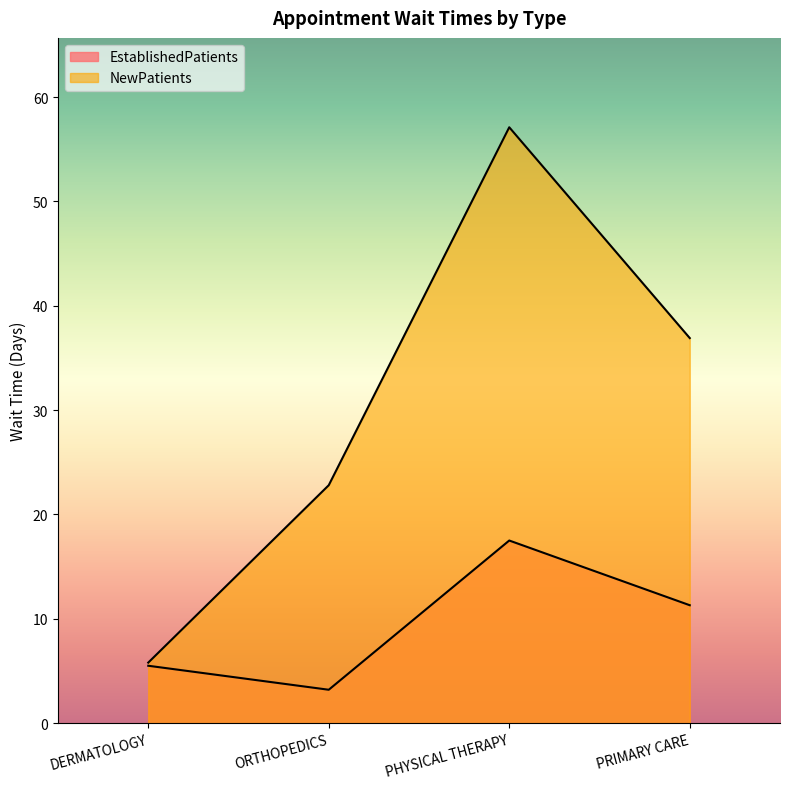

Reading right to left, what are all the values shown in this chart?

EstablishedPatients: PRIMARY CARE=11.3	PHYSICAL THERAPY=17.5	ORTHOPEDICS=3.2	DERMATOLOGY=5.5
NewPatients: PRIMARY CARE=36.9	PHYSICAL THERAPY=57.1	ORTHOPEDICS=22.8	DERMATOLOGY=5.8